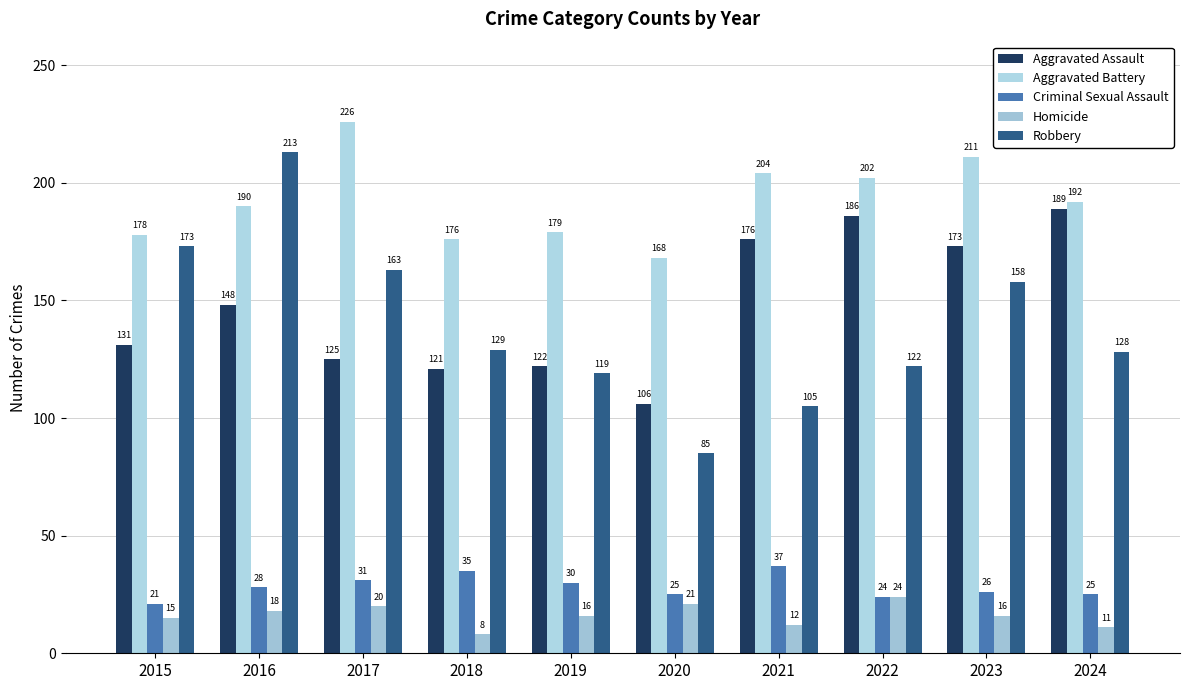

True or false: Robbery has a value of 128 at 2024.

True